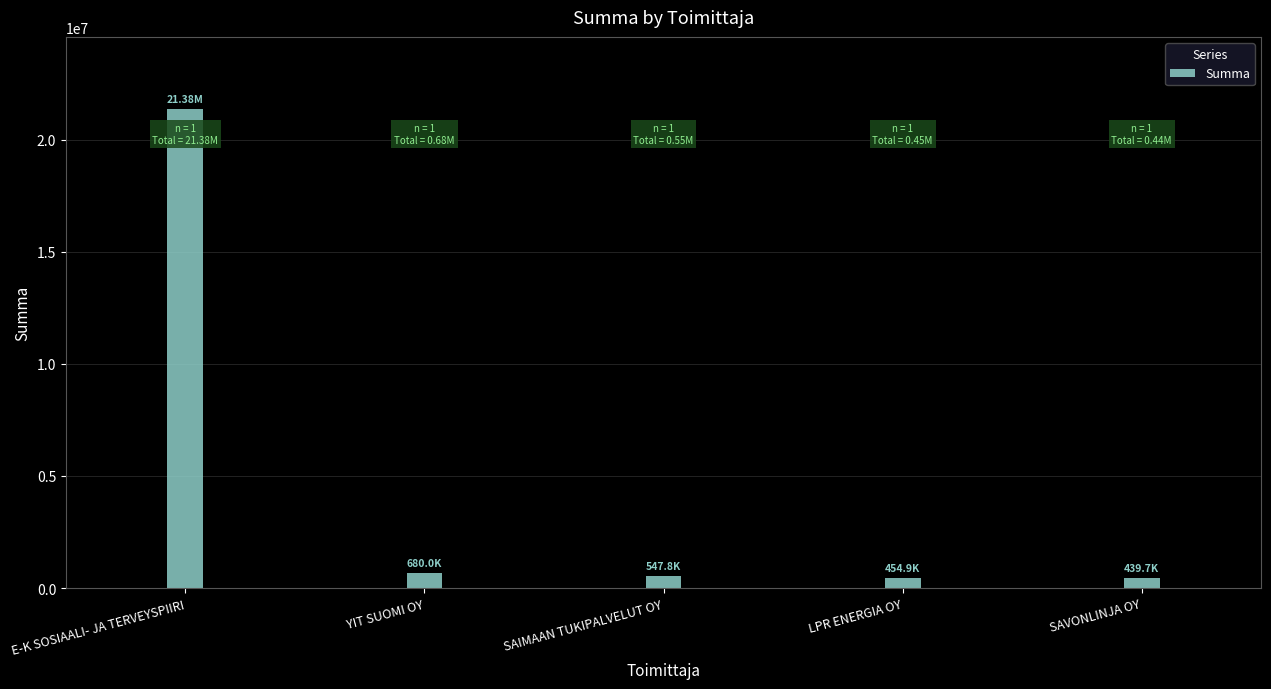

What is the label of the 3rd bar from the right?

SAIMAAN TUKIPALVELUT OY